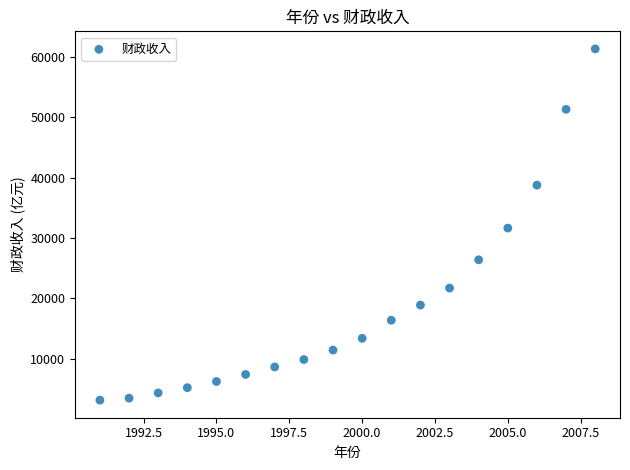

What is the range of X values (max minus min)?

17.0